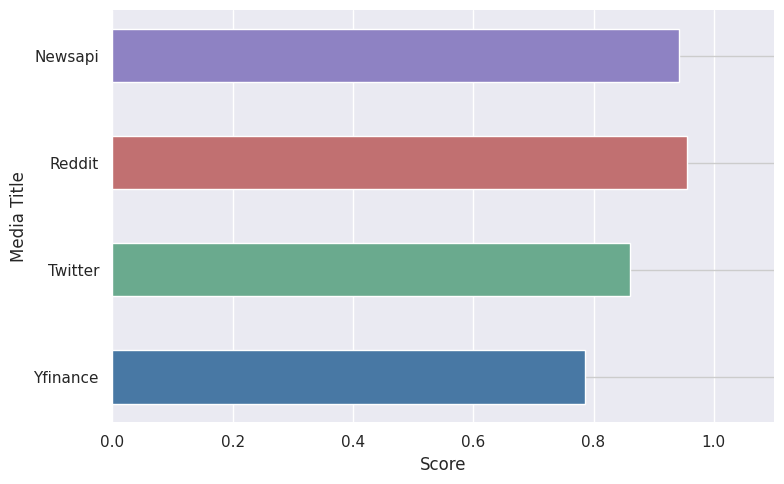

Where is the data nearest to the value 0?

Yfinance